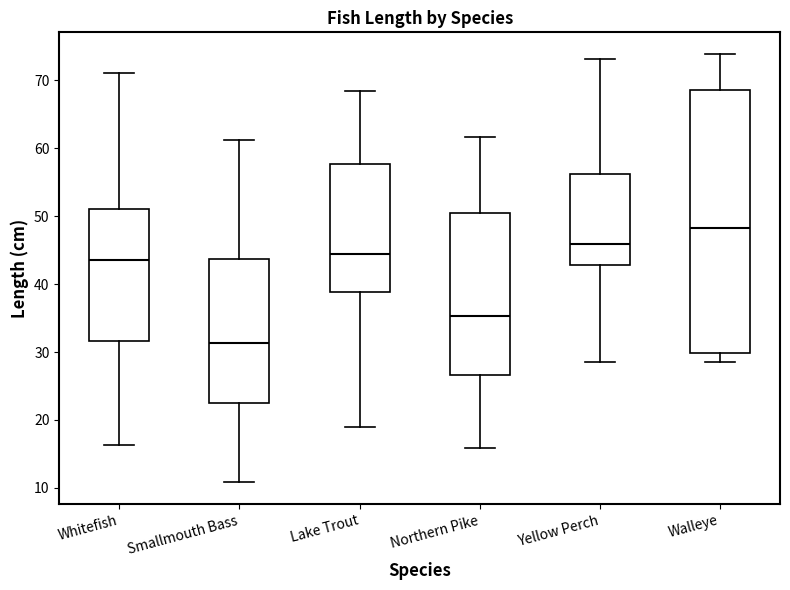

Reading left to right, transcribe this box plot: for each box, give where its median line is, the range the box spans, and where its two whiskers end, as read against the y-axis. The values are not printed on the chart, so give them approximately, as read against the axis.

Whitefish: median 44, box 32 to 51, whiskers 16 to 71
Smallmouth Bass: median 31, box 22 to 44, whiskers 11 to 61
Lake Trout: median 44, box 39 to 58, whiskers 19 to 68
Northern Pike: median 35, box 27 to 50, whiskers 16 to 62
Yellow Perch: median 46, box 43 to 56, whiskers 29 to 73
Walleye: median 48, box 30 to 69, whiskers 29 to 74